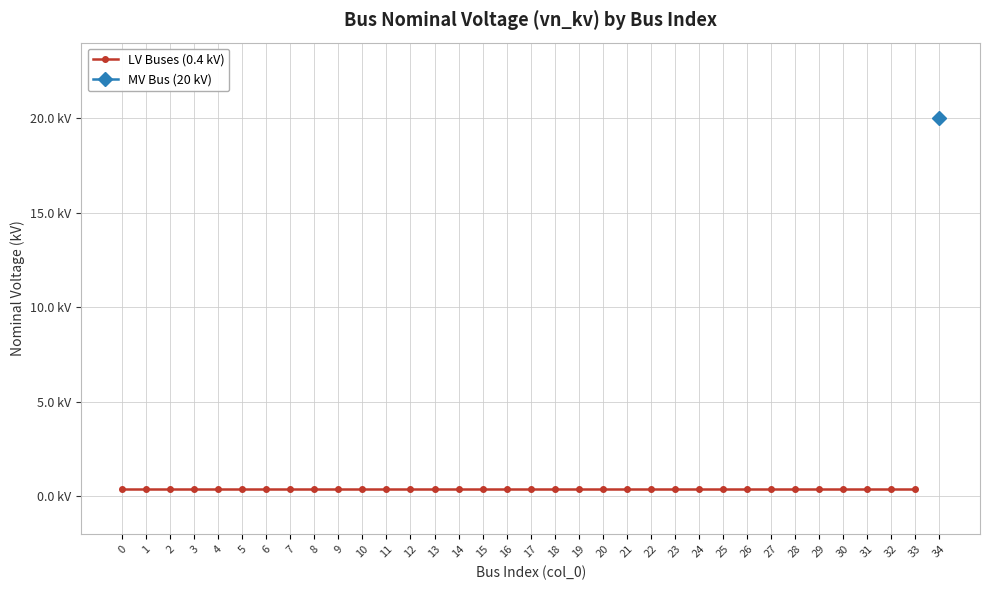

Reading left to right, transcribe all the data shown in this chart.

0=0.4	1=0.4	2=0.4	3=0.4	4=0.4	5=0.4	6=0.4	7=0.4	8=0.4	9=0.4	10=0.4	11=0.4	12=0.4	13=0.4	14=0.4	15=0.4	16=0.4	17=0.4	18=0.4	19=0.4	20=0.4	21=0.4	22=0.4	23=0.4	24=0.4	25=0.4	26=0.4	27=0.4	28=0.4	29=0.4	30=0.4	31=0.4	32=0.4	33=0.4	34=20.0